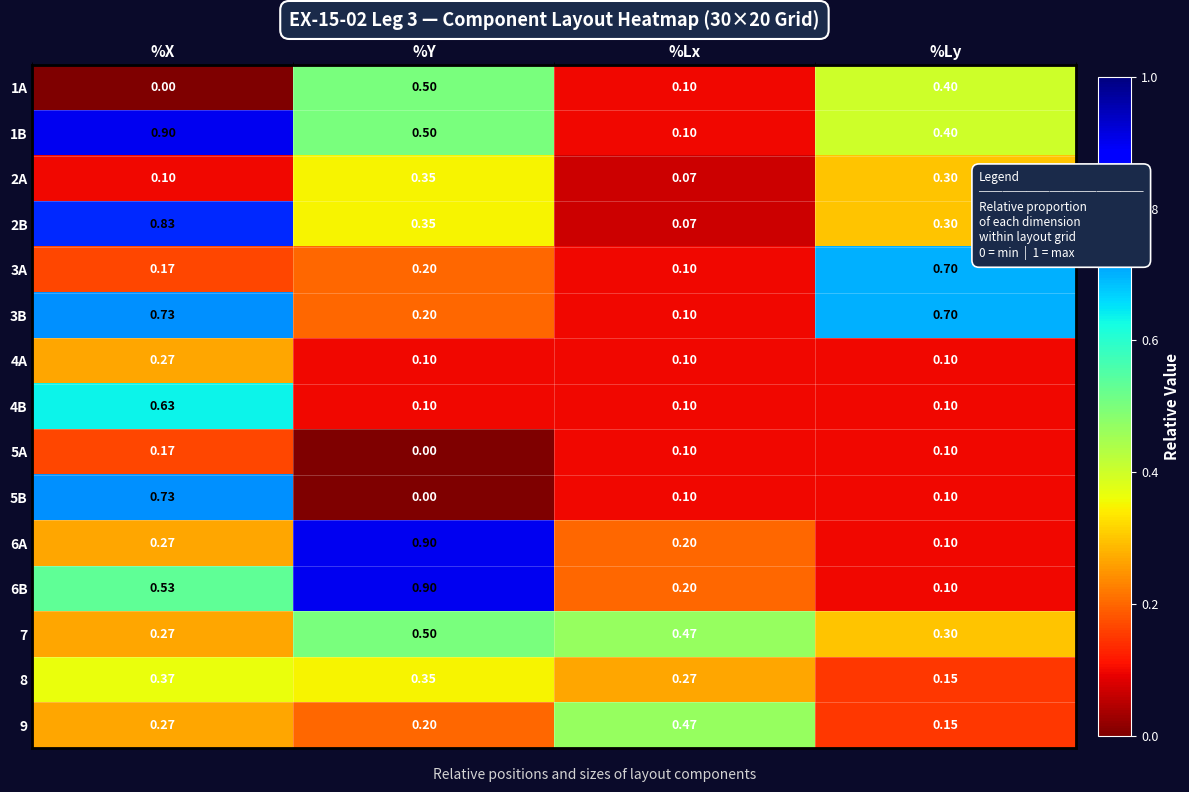

Rank the categories by 2A value from highest to lowest.

%Y, %Ly, %X, %Lx